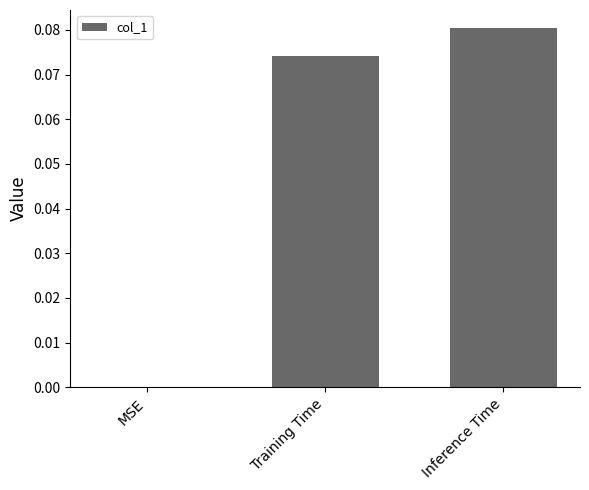

At which category does the chart reach its peak across all series?

Inference Time